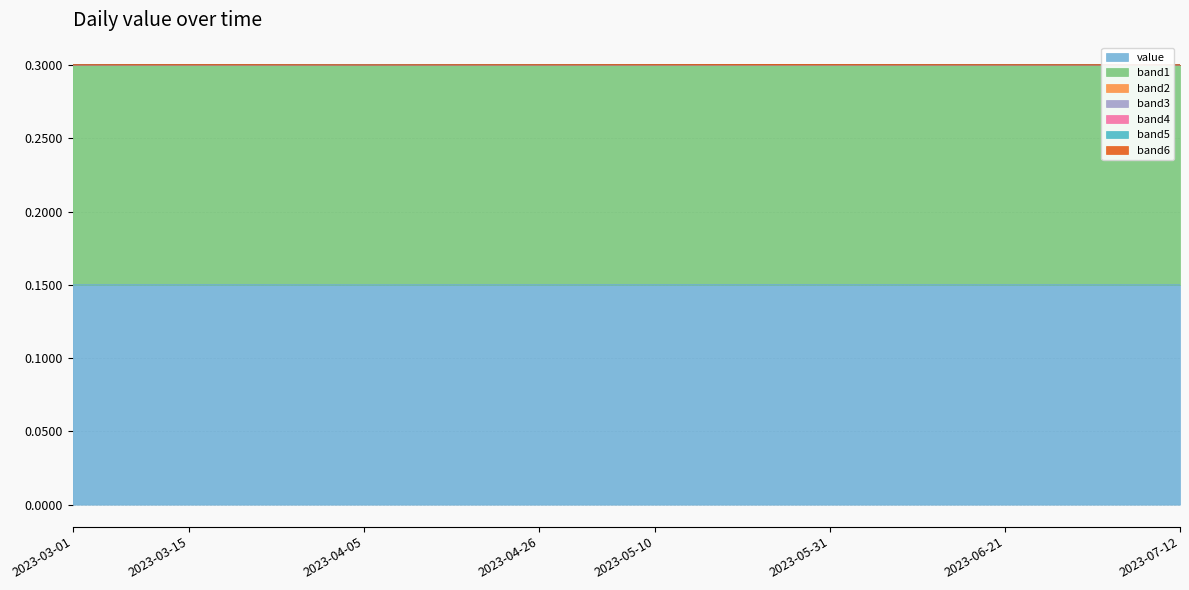

What is the sum of all values?

3.0